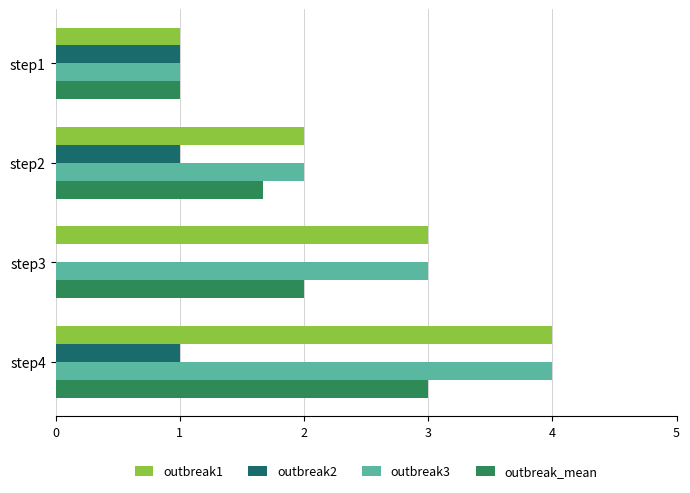

Is the value of outbreak2 at step3 greater than the value of outbreak1 at step4?

No